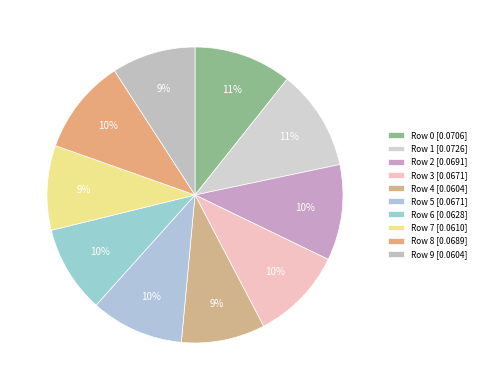

Count the number of slices in the pie.

10